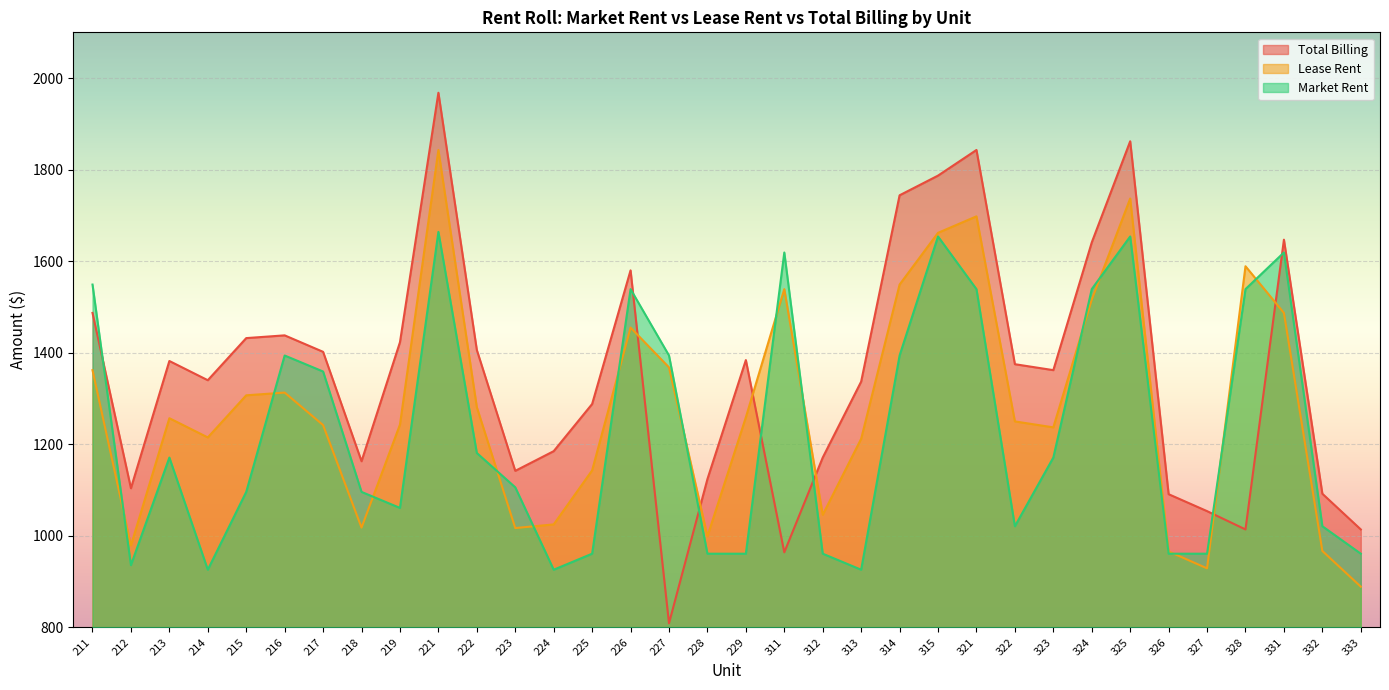

Is it true that Market Rent equals 2538 at 211?

False